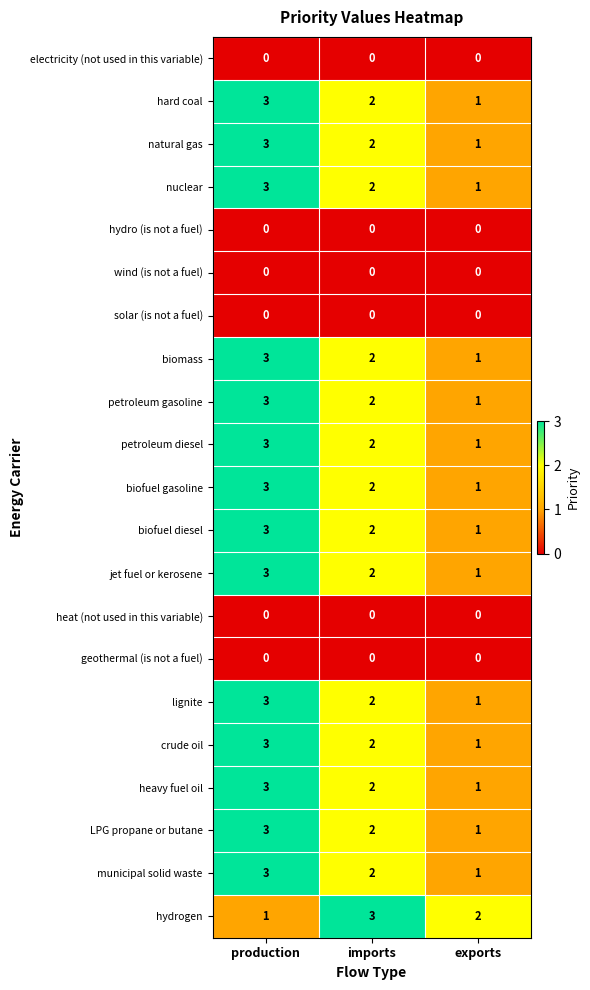

What is the sum of all municipal solid waste values?

6